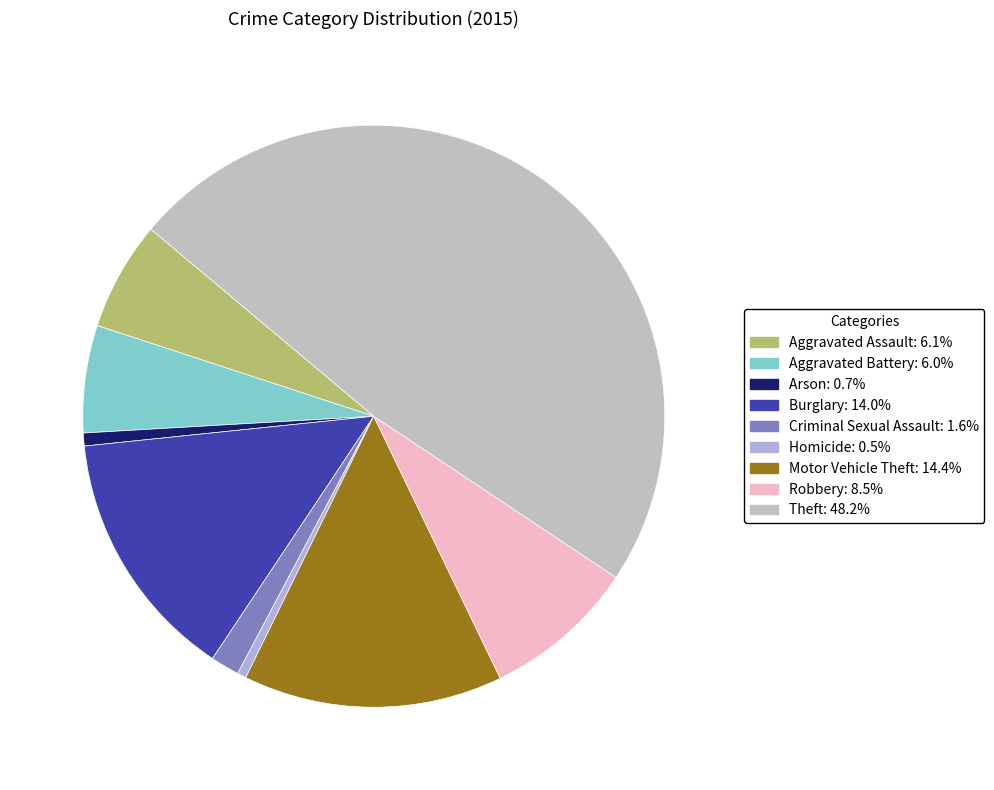

Which category has the biggest portion of the pie?

Theft